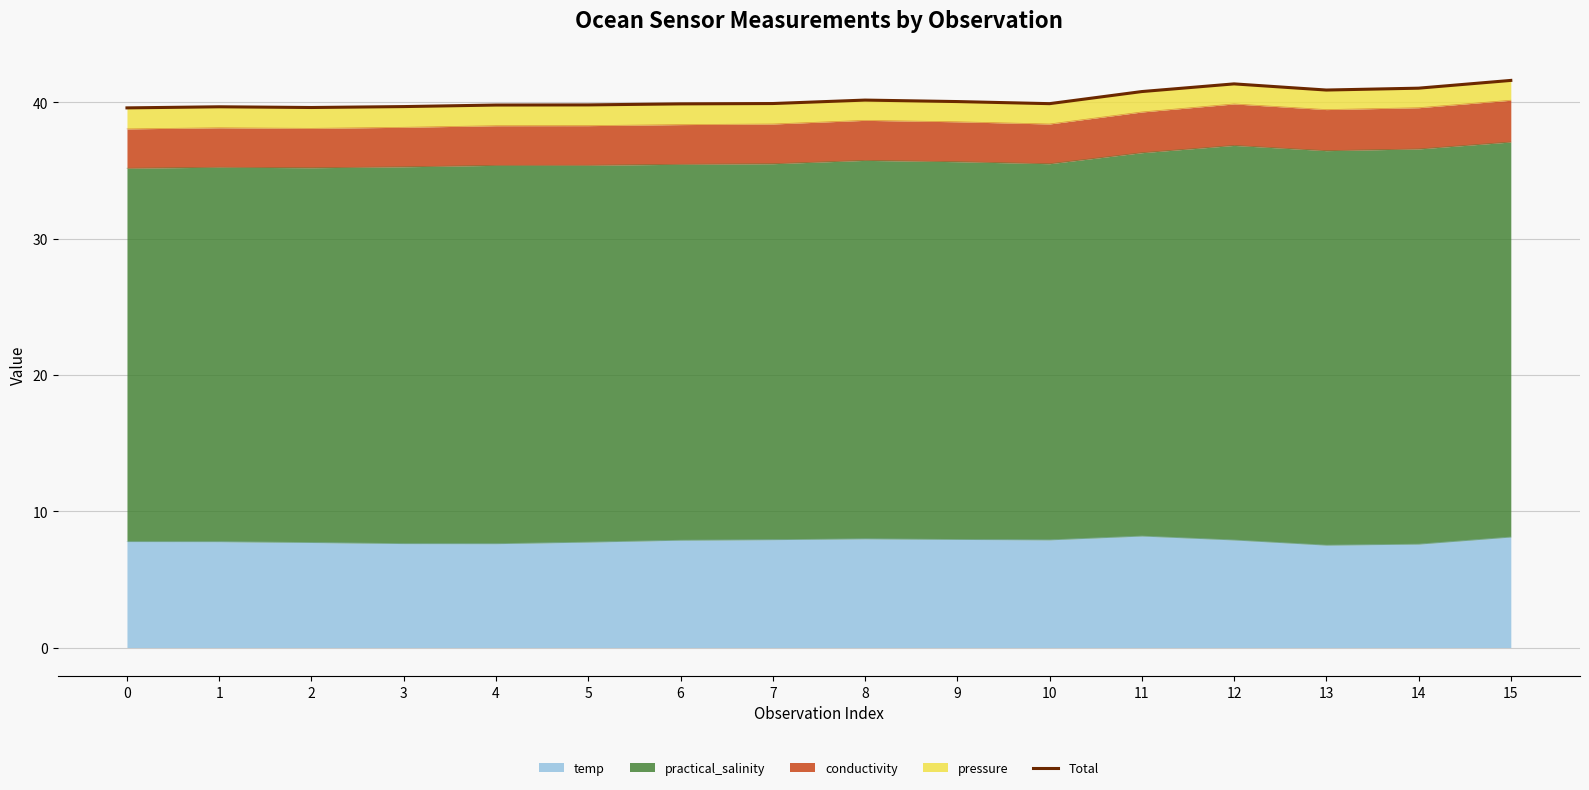

Rank the categories by value from lowest to highest.

0, 2, 1, 3, 4, 5, 6, 10, 7, 9, 8, 11, 13, 14, 12, 15